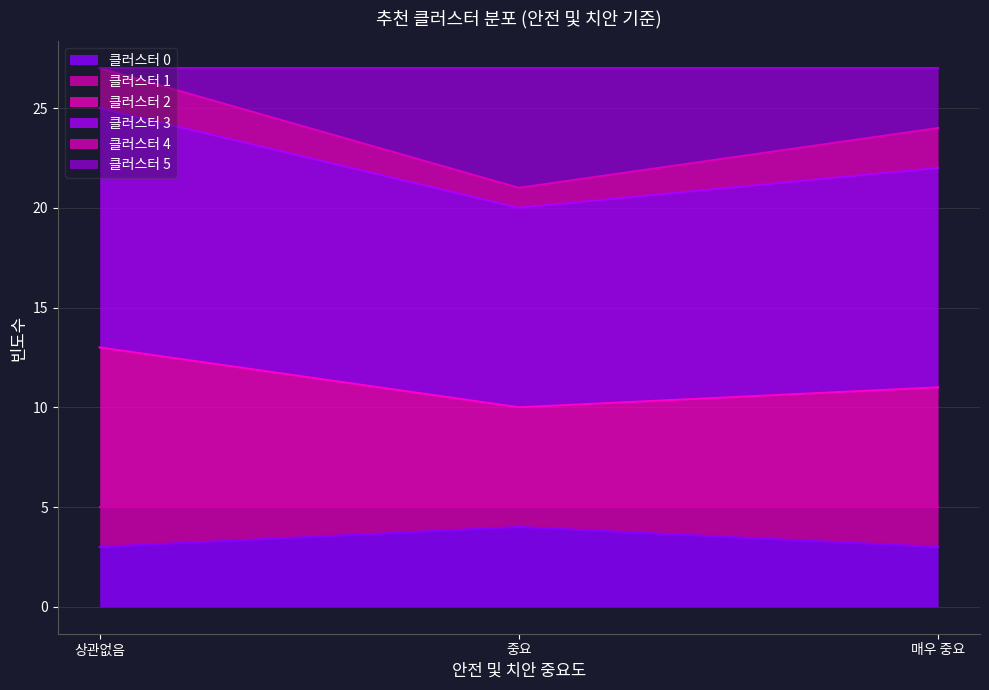

Does the chart display data point markers on the line(s)?

No